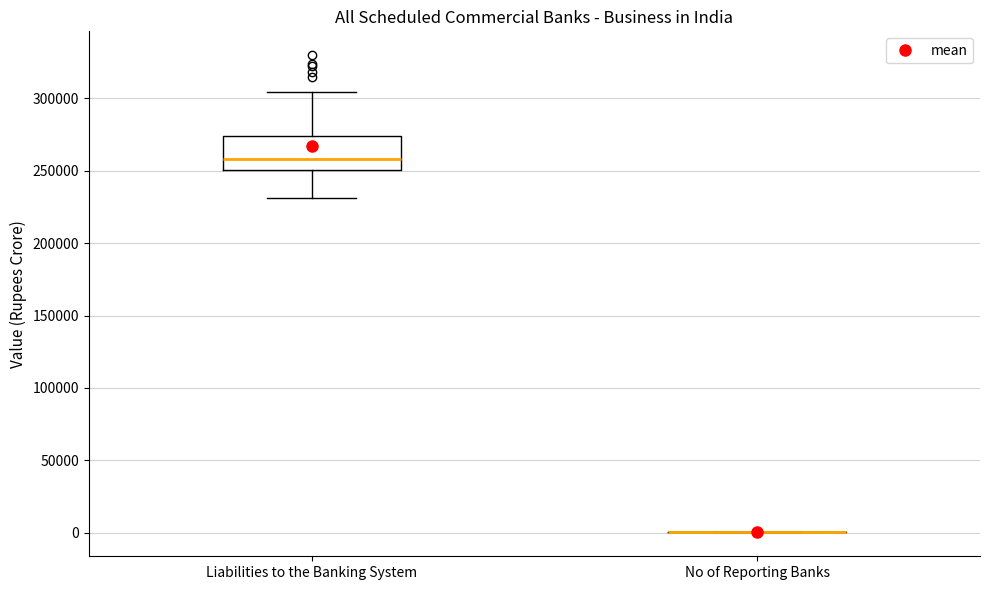

Where does the lower whisker of the box for Liabilities to the Banking System end on the y-axis? The values are not printed on the chart, so give them approximately, as read against the axis.

230000